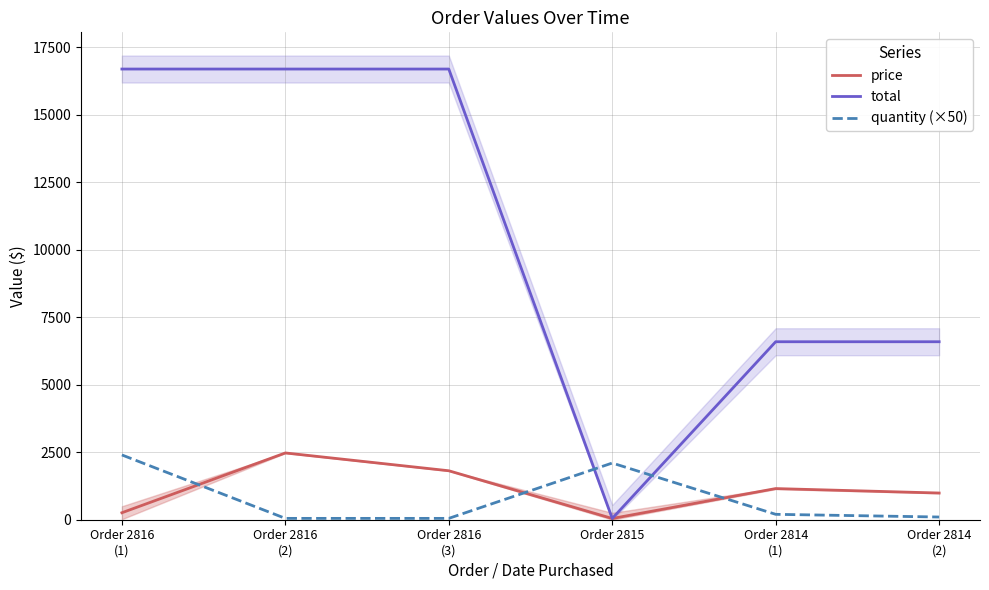

Reading right to left, list all the values displayed in this chart.

price: 988.9	1153.9	45.9	1813.9	2473.9	258.5
total: 6593.4	6593.4	45.9	16695.8	16695.8	16695.8
quantity (×50): 100.0	200.0	2100.0	50.0	50.0	2400.0